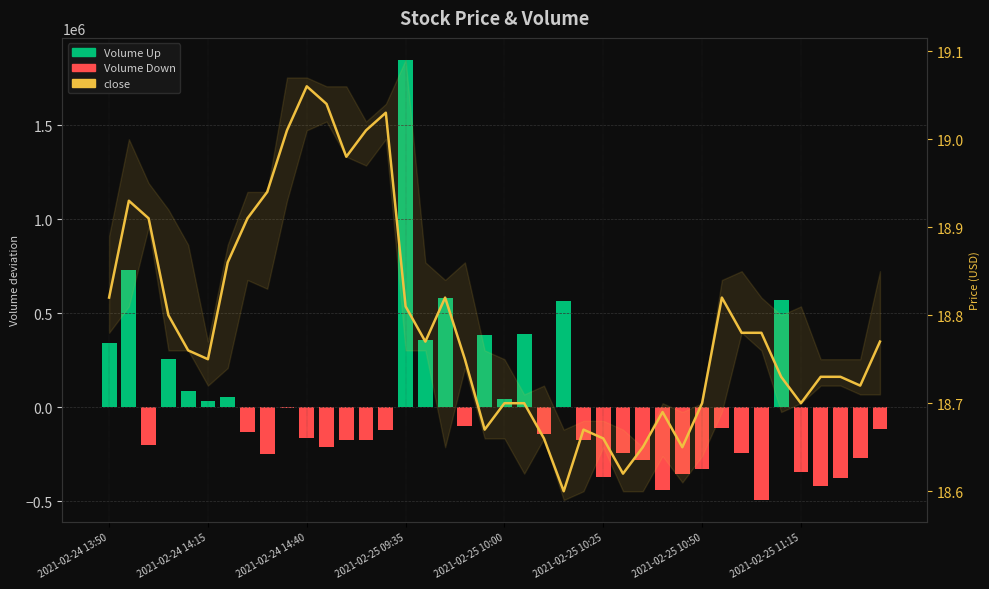

Reading right to left, what are all the values shown in this chart?

Volume Up: 0.0	0.0	0.0	0.0	0.0	570517.3	0.0	0.0	0.0	0.0	0.0	0.0	0.0	0.0	0.0	0.0	565140.3	0.0	390988.3	43440.3	385740.3	0.0	583381.3	356040.3	1849089.4	0.0	0.0	0.0	0.0	0.0	0.0	0.0	0.0	56859.3	31756.3	87740.3	254840.3	0.0	731340.3	340940.3
Volume Down: -117659.7	-270659.7	-378159.7	-419359.7	-344259.7	0.0	-493759.7	-241059.7	-110839.7	-331059.7	-356379.7	-440239.7	-281854.7	-243359.7	-369759.7	-174959.7	0.0	-140307.7	0.0	0.0	0.0	-98314.7	0.0	0.0	0.0	-122559.7	-176159.7	-172159.7	-211959.7	-163759.7	-4876.7	-250128.7	-132559.7	0.0	0.0	0.0	0.0	-201659.7	0.0	0.0
close: 18.8	18.7	18.7	18.7	18.7	18.7	18.8	18.8	18.8	18.7	18.6	18.7	18.6	18.6	18.7	18.7	18.6	18.7	18.7	18.7	18.7	18.8	18.8	18.8	18.8	19.0	19.0	19.0	19.0	19.1	19.0	18.9	18.9	18.9	18.8	18.8	18.8	18.9	18.9	18.8